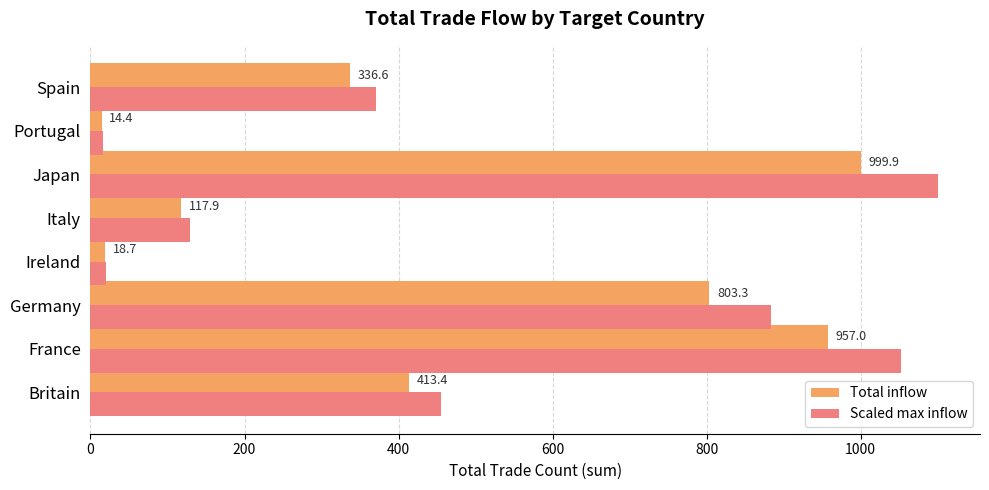

What is the difference between the highest and lowest values at Britain?

41.3